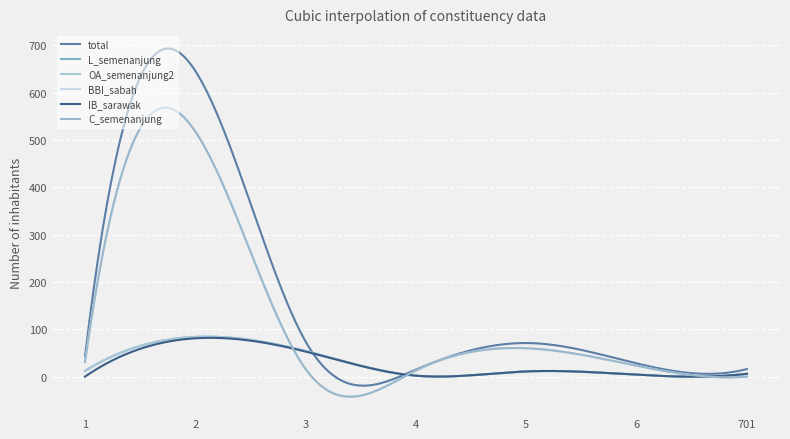

Reading right to left, list all the values displayed in this chart.

total: 16	28	71	15	74	646	43
L_semenanjung: 6	4	11	2	54	84	12
OA_semenanjung2: 6	4	11	2	54	84	12
BBI_sabah: 0	23	60	13	16	518	31
IB_sarawak: 6	4	11	2	53	81	0
C_semenanjung: 0	23	60	13	16	518	31